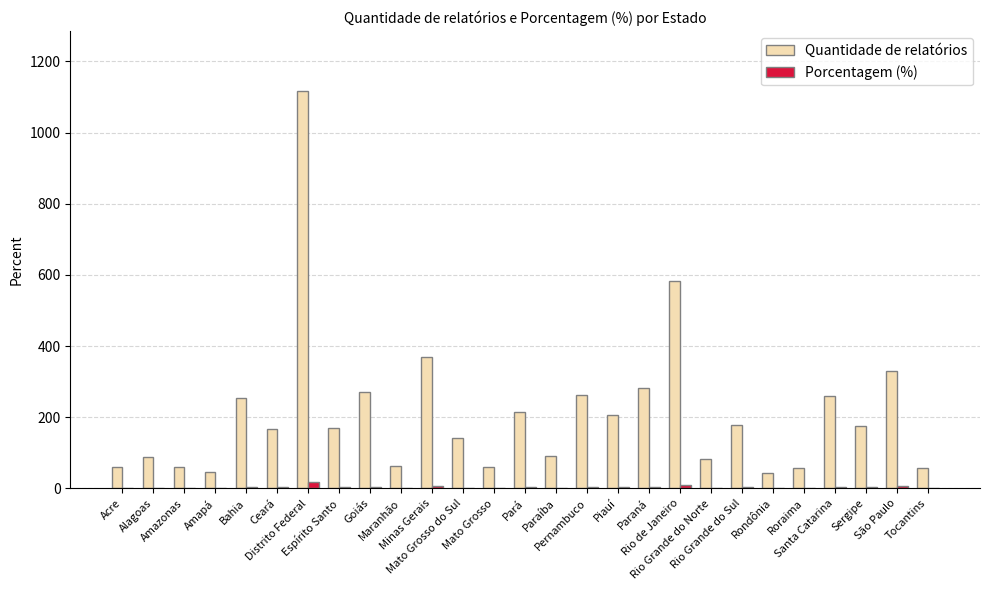

What are all the series names shown in the legend?

Quantidade de relatórios, Porcentagem (%)